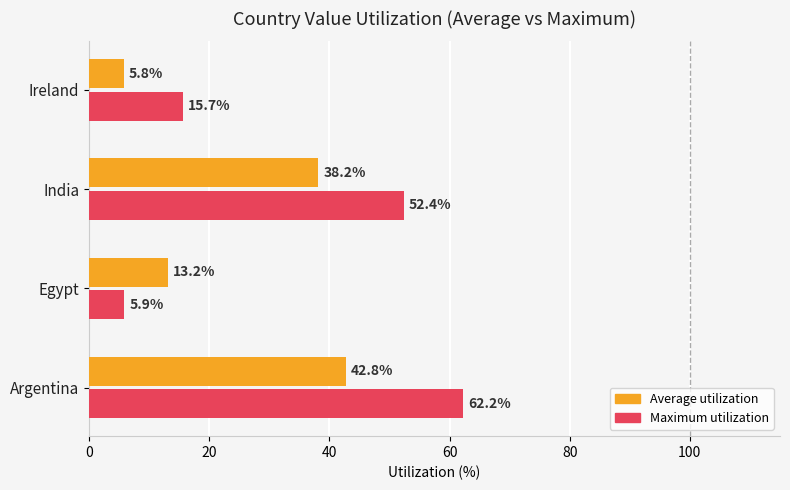

Rank the categories by Average utilization value from lowest to highest.

Ireland, Egypt, India, Argentina